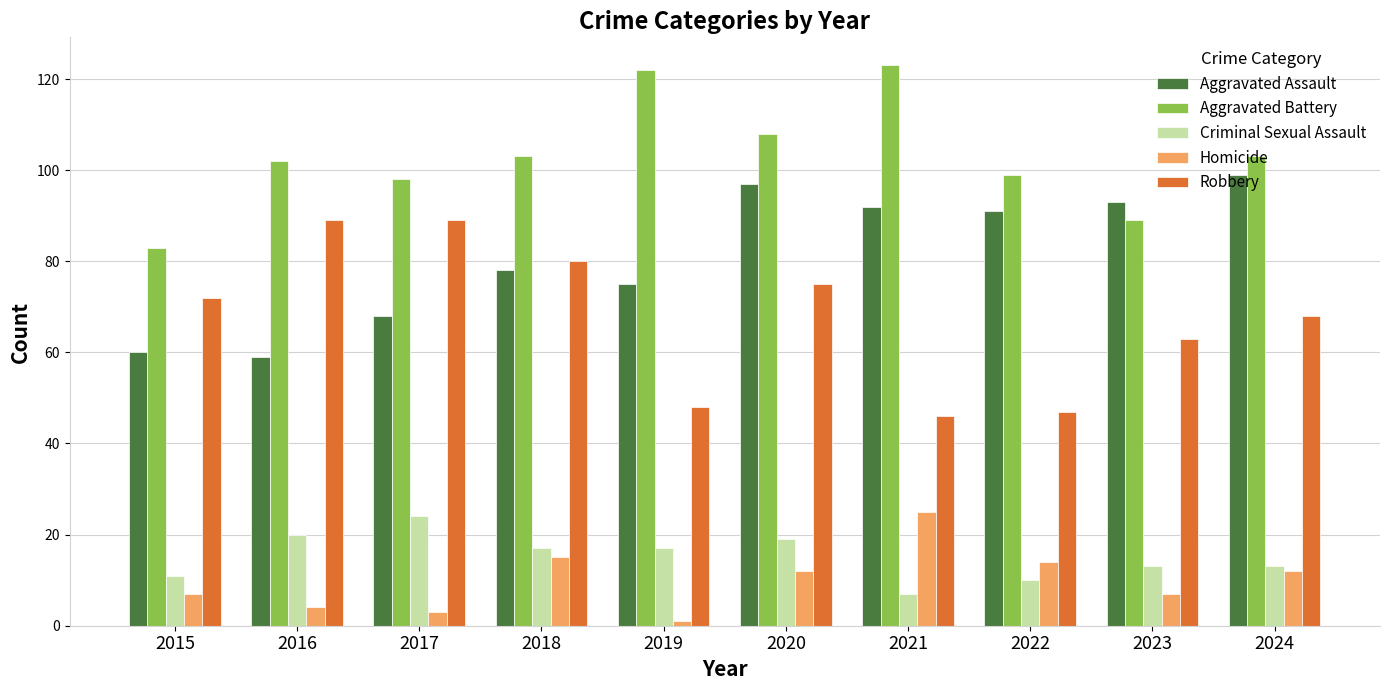

Which series has the largest range (max minus min)?

Robbery